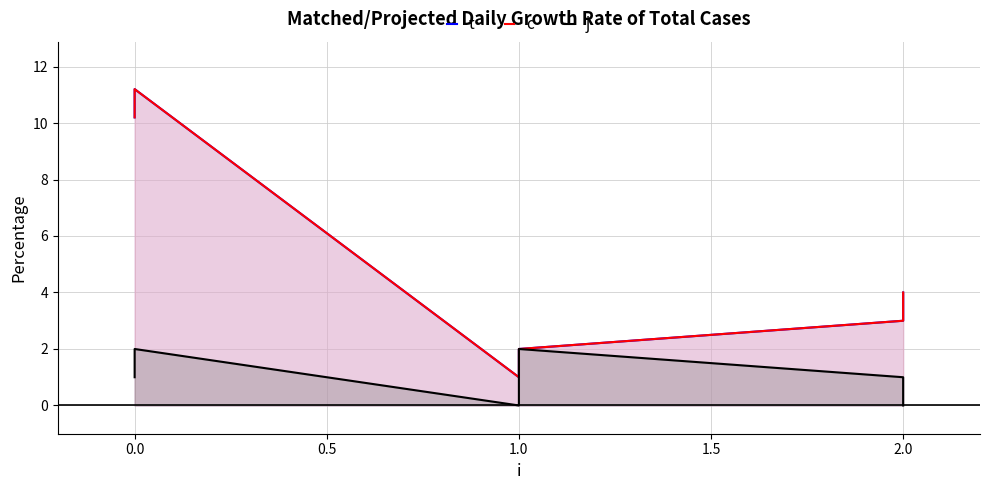

How many series are shown in this chart?

3